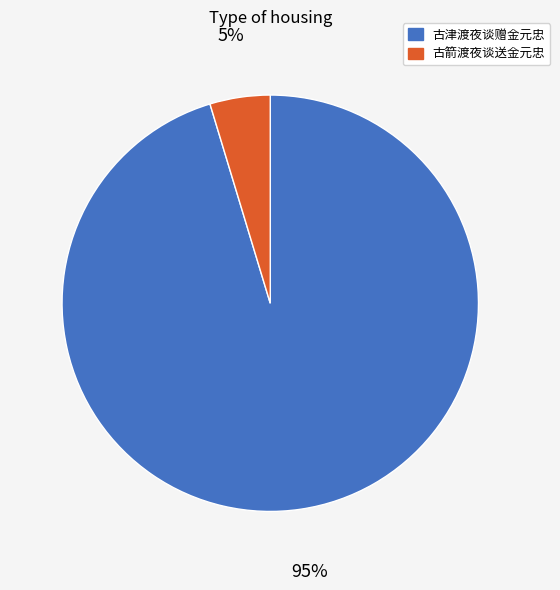

Is it true that 古箭渡夜谈送金元忠 is 13% of the pie?

False